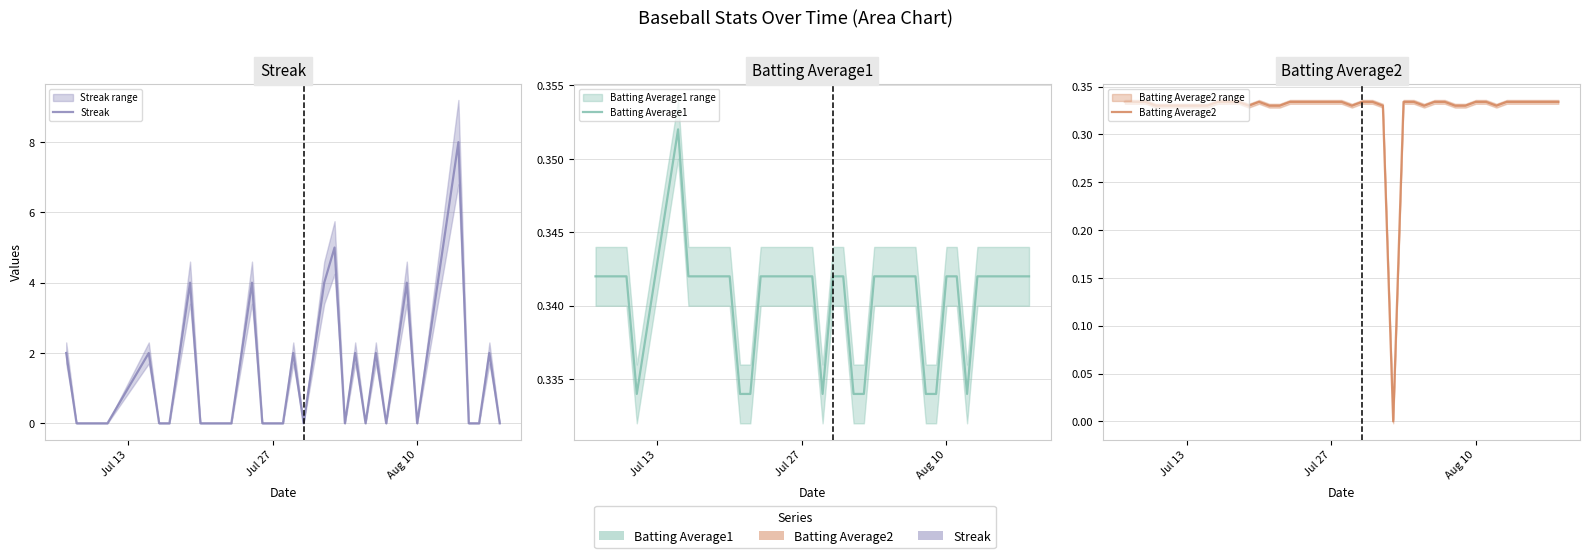

Reading left to right, extract all data points from this chart.

Streak: 2.0	0.0	0.0	0.0	0.0	2.0	0.0	0.0	2.0	4.0	0.0	0.0	0.0	0.0	2.0	4.0	0.0	0.0	0.0	2.0	0.0	2.0	4.0	5.0	0.0	2.0	0.0	2.0	0.0	2.0	4.0	0.0	2.0	4.0	6.0	8.0	0.0	0.0	2.0	0.0
Batting Average1: 0.3	0.3	0.3	0.3	0.3	0.4	0.3	0.3	0.3	0.3	0.3	0.3	0.3	0.3	0.3	0.3	0.3	0.3	0.3	0.3	0.3	0.3	0.3	0.3	0.3	0.3	0.3	0.3	0.3	0.3	0.3	0.3	0.3	0.3	0.3	0.3	0.3	0.3	0.3	0.3
Batting Average2: 0.3	0.3	0.3	0.3	0.3	0.3	0.3	0.3	0.3	0.3	0.3	0.3	0.3	0.3	0.3	0.3	0.3	0.3	0.3	0.3	0.3	0.3	0.3	0.0	0.3	0.3	0.3	0.3	0.3	0.3	0.3	0.3	0.3	0.3	0.3	0.3	0.3	0.3	0.3	0.3